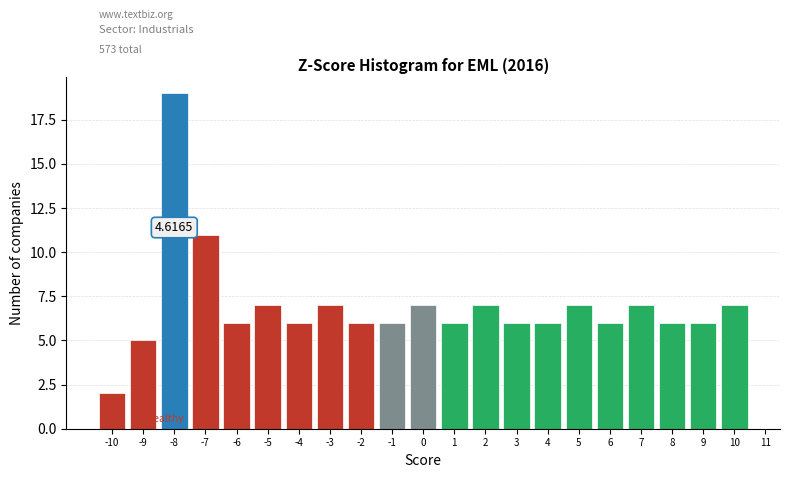

Over which range of the x-axis is the bar tallest?

-8.5 to -7.5